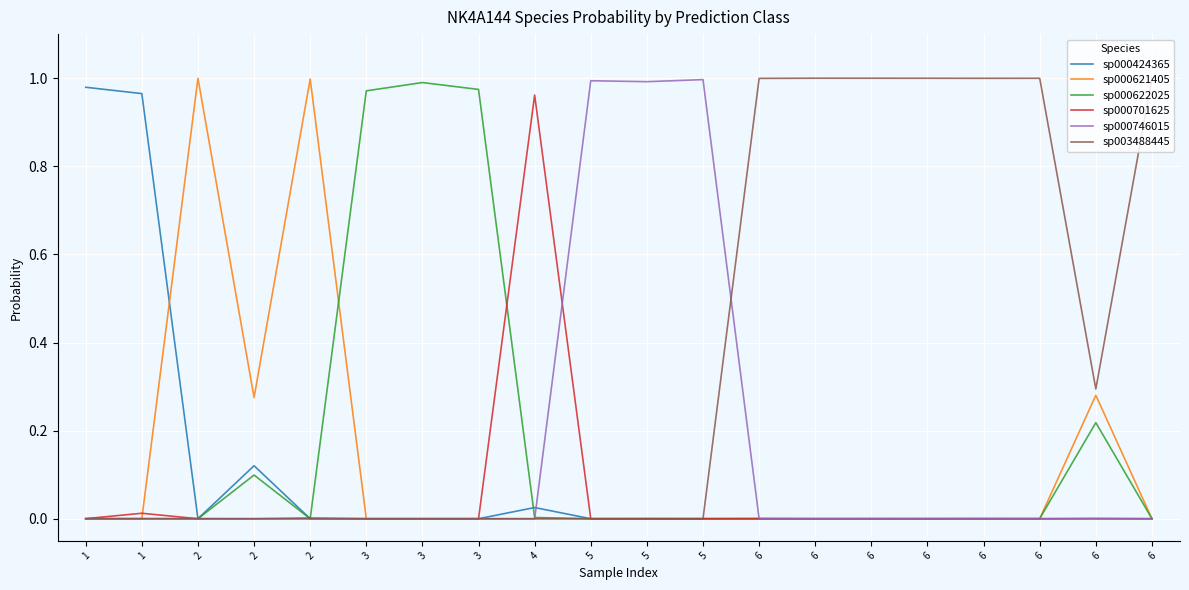

What are all the series names shown in the legend?

sp000424365, sp000621405, sp000622025, sp000701625, sp000746015, sp003488445